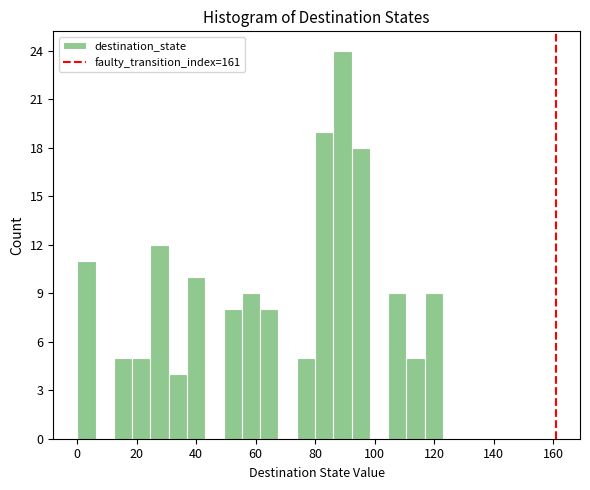

Read against the x-axis, roughly where is the centre of the tallest bar?

90